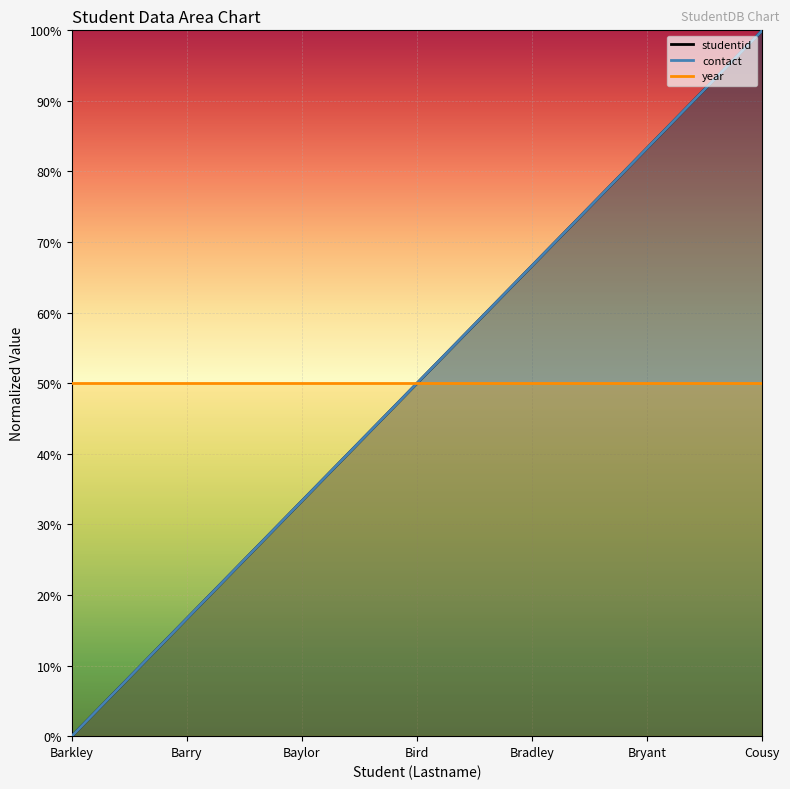

True or false: studentid has a value of 100.0 at Cousy.

True